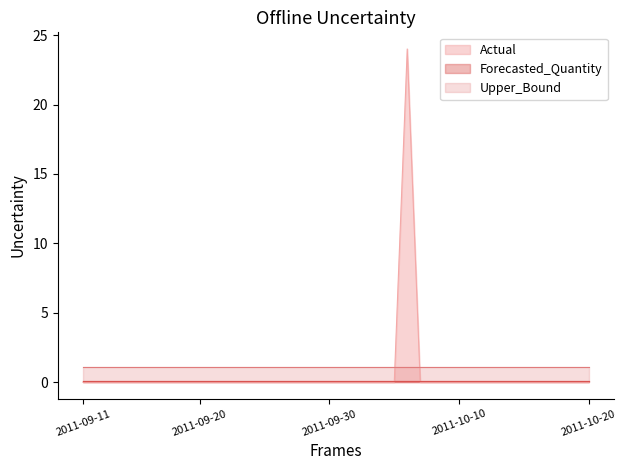

Is it true that Forecasted_Quantity equals 0.0 at 2011-10-15?

True